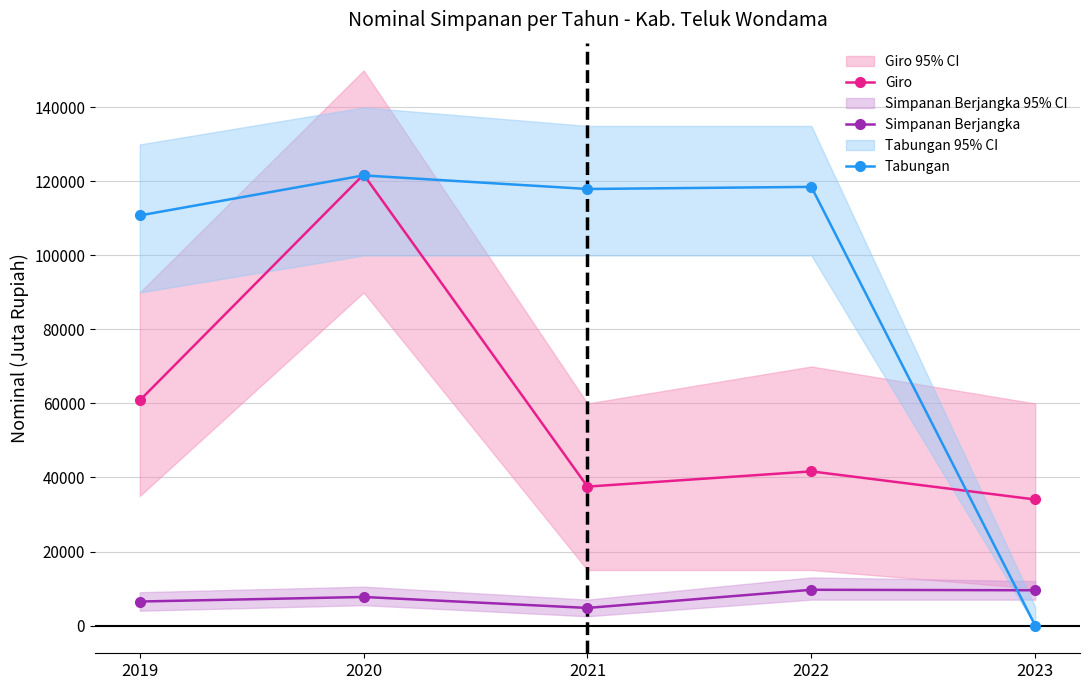

The Simpanan Berjangka series shows 6487.0 at 2019. True or false?

True